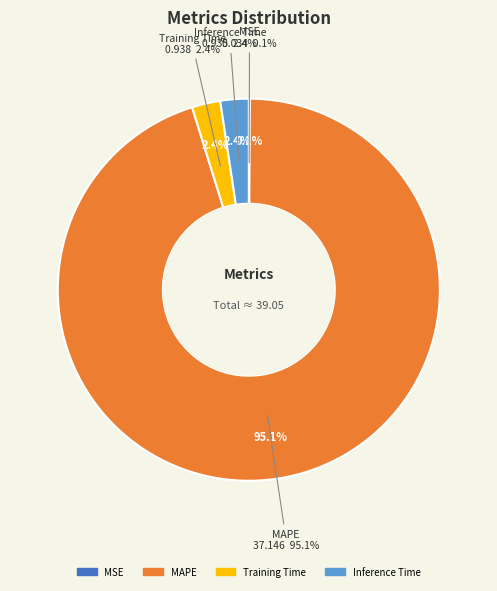

Is the sum of SMAPE and MAPE greater than half?

Yes